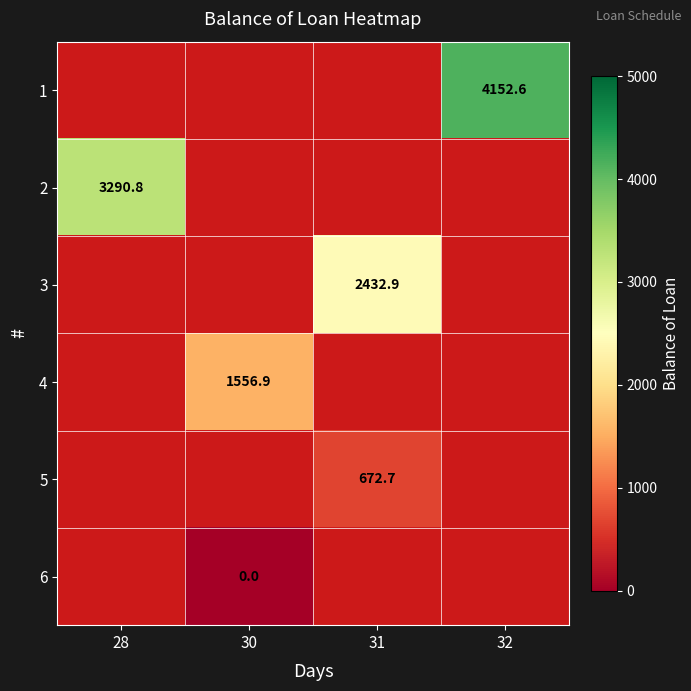

Between 30 and 31, which is larger?

31